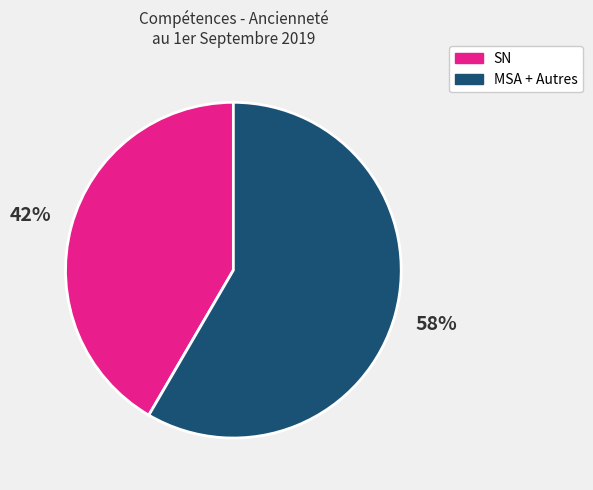

To the nearest percent, what is the combined percentage of SN and MSA + Autres?

100%